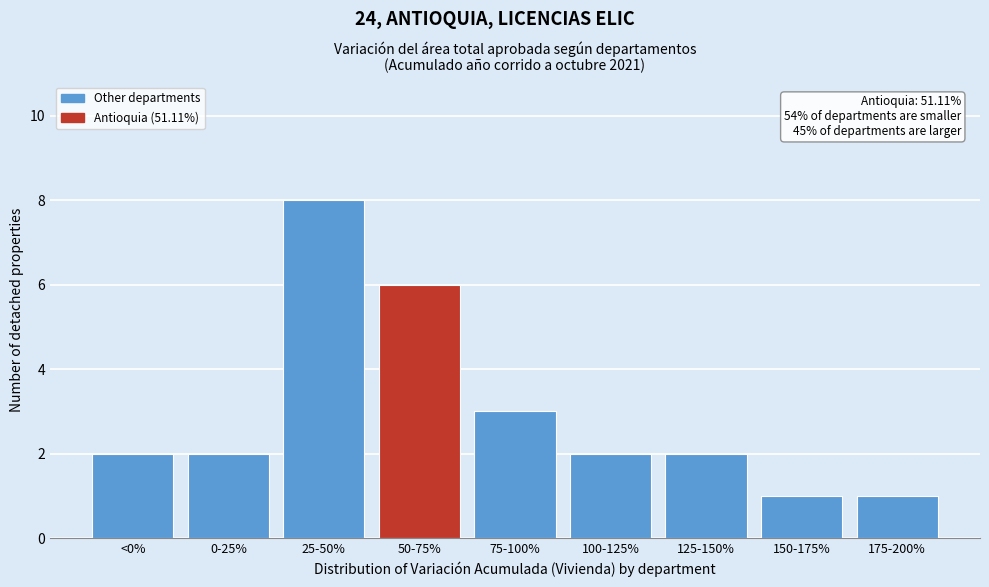

Reading left to right, list all the values displayed in this chart.

<0%=2	0-25%=2	25-50%=8	50-75%=6	75-100%=3	100-125%=2	125-150%=2	150-175%=1	175-200%=1